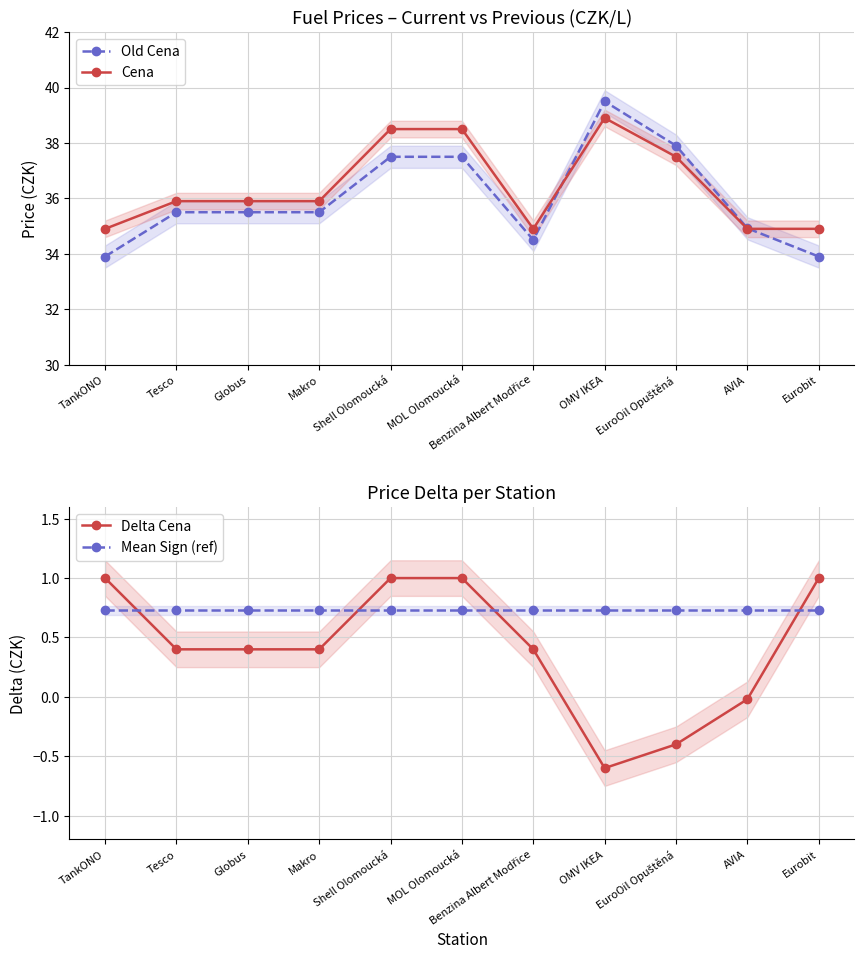

True or false: Cena and Delta Cena intersect in this chart.

False